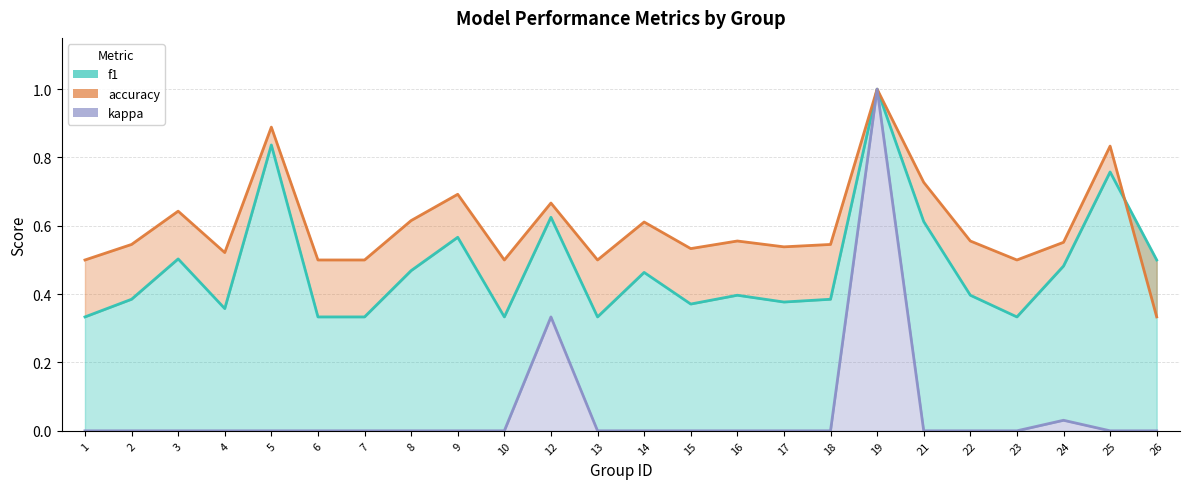

What are all the series names shown in the legend?

f1, accuracy, kappa